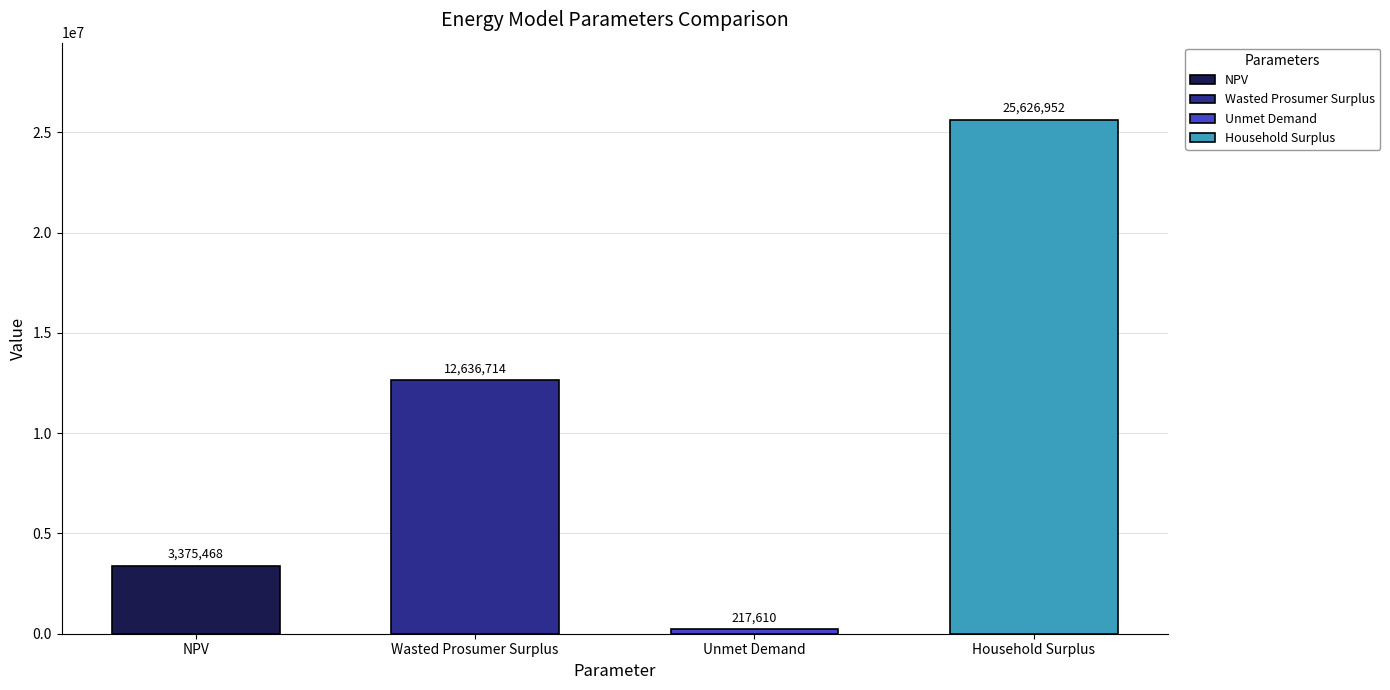

Reading left to right, transcribe all the data shown in this chart.

NPV=3375467.8	Wasted Prosumer Surplus=12636713.5	Unmet Demand=217610.1	Household Surplus=25626952.2